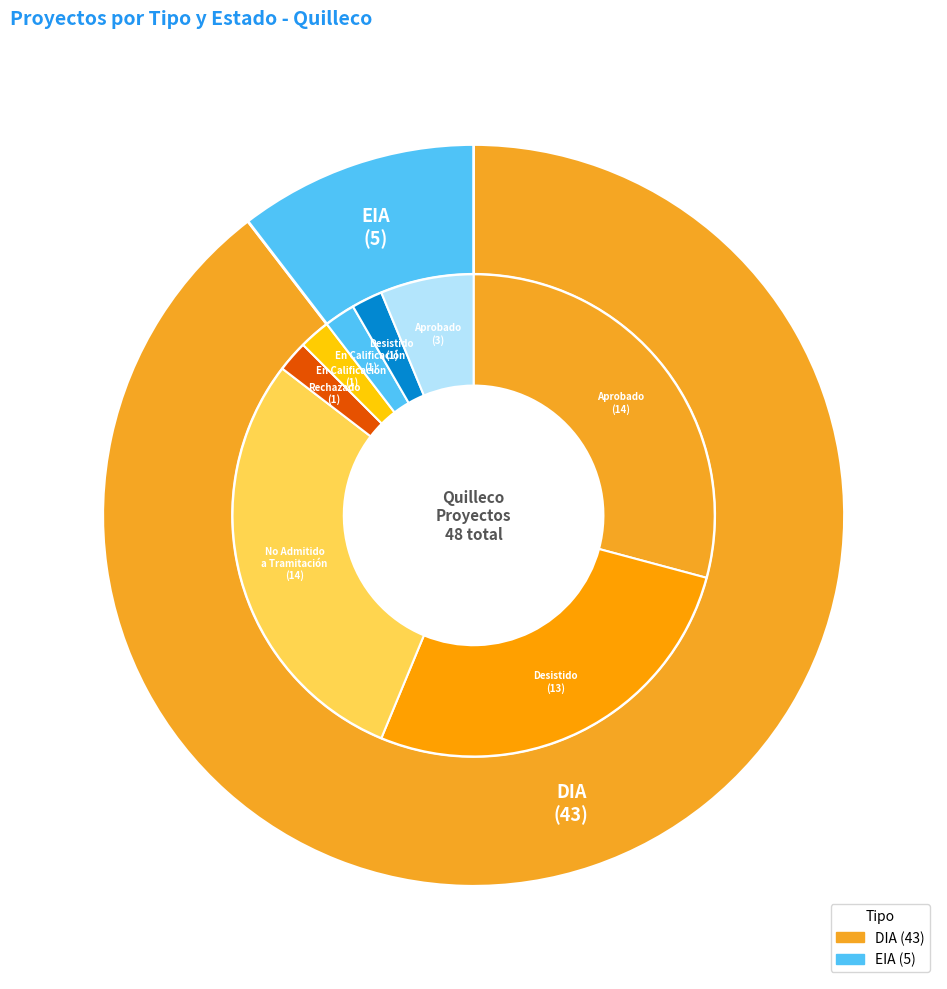

The DIA slice represents 81% of the pie. True or false?

False